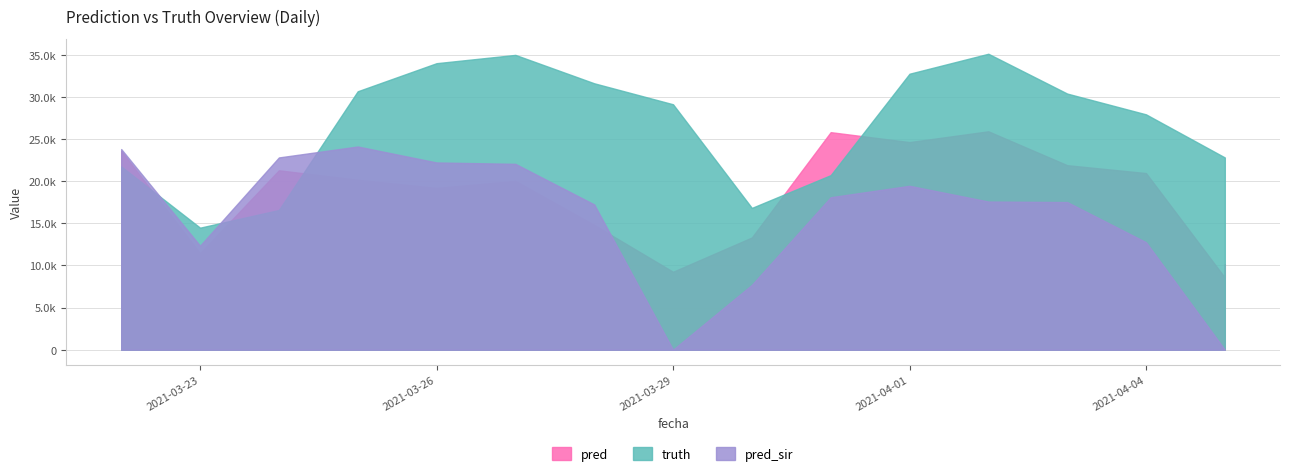

What is the label of the 17th point from the left?

2021-04-05